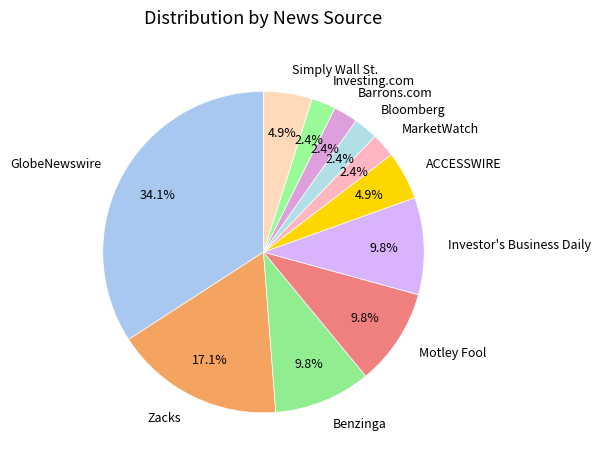

What is the ratio of the value at Simply Wall St. to the value at Barrons.com?

2.0